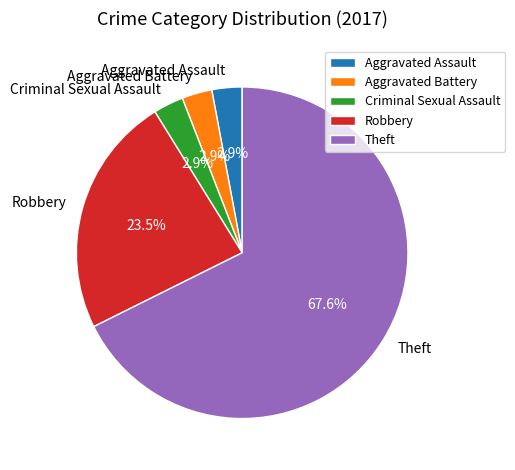

Which slice is the largest?

Theft